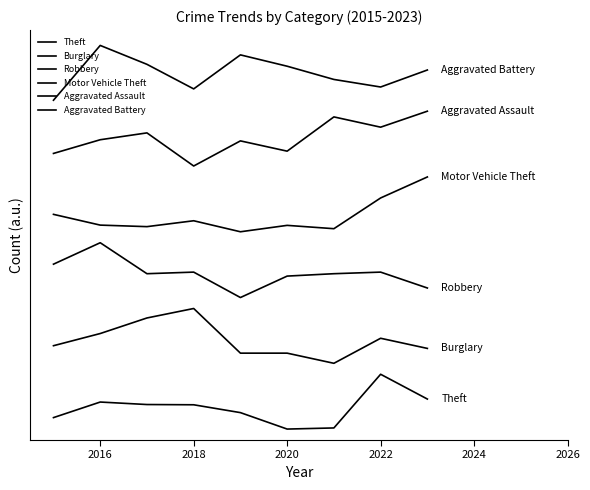

Does the chart display data point markers on the line(s)?

No